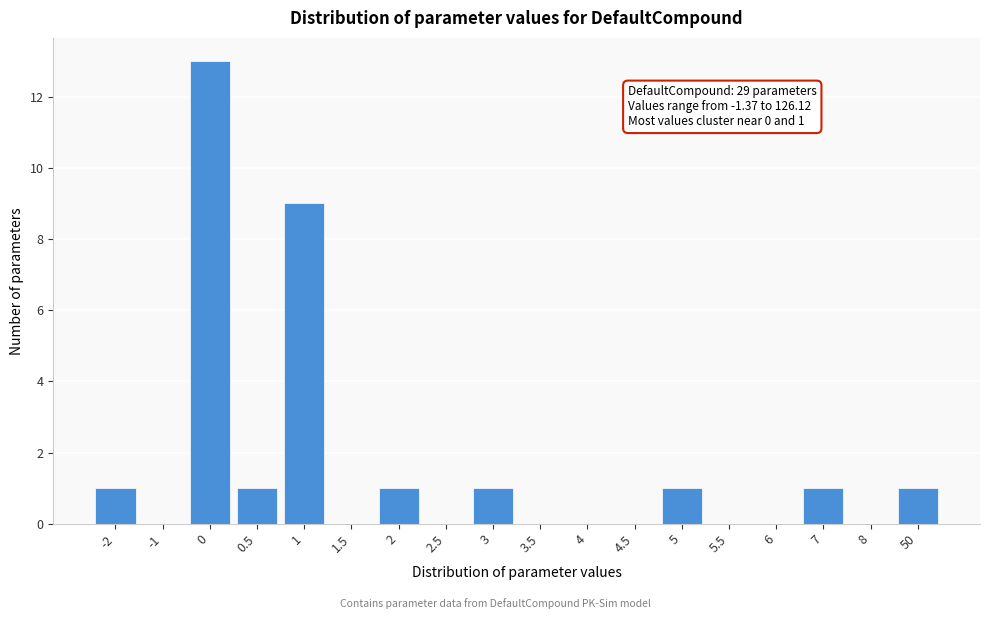

Reading left to right, transcribe all the data shown in this chart.

-2=1	-1=0	0=13	0.5=1	1=9	1.5=0	2=1	2.5=0	3=1	3.5=0	4=0	4.5=0	5=1	5.5=0	6=0	7=1	8=0	50=1